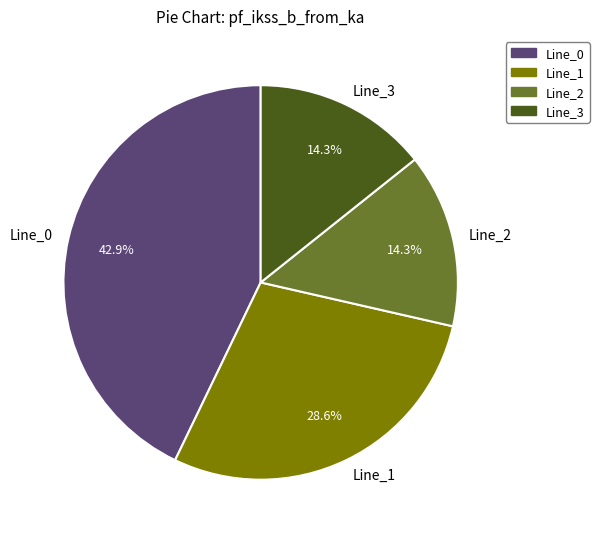

Is it true that Line_0 is 52% of the pie?

False